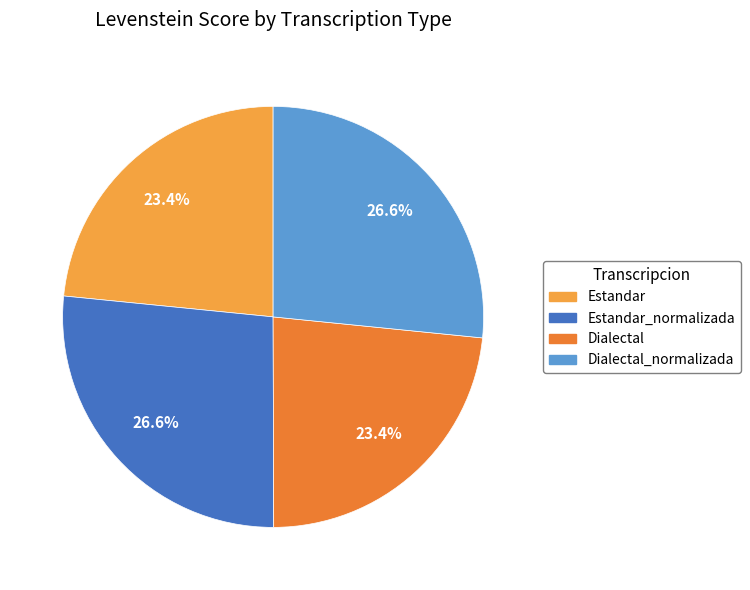

Does any single category account for the majority?

No